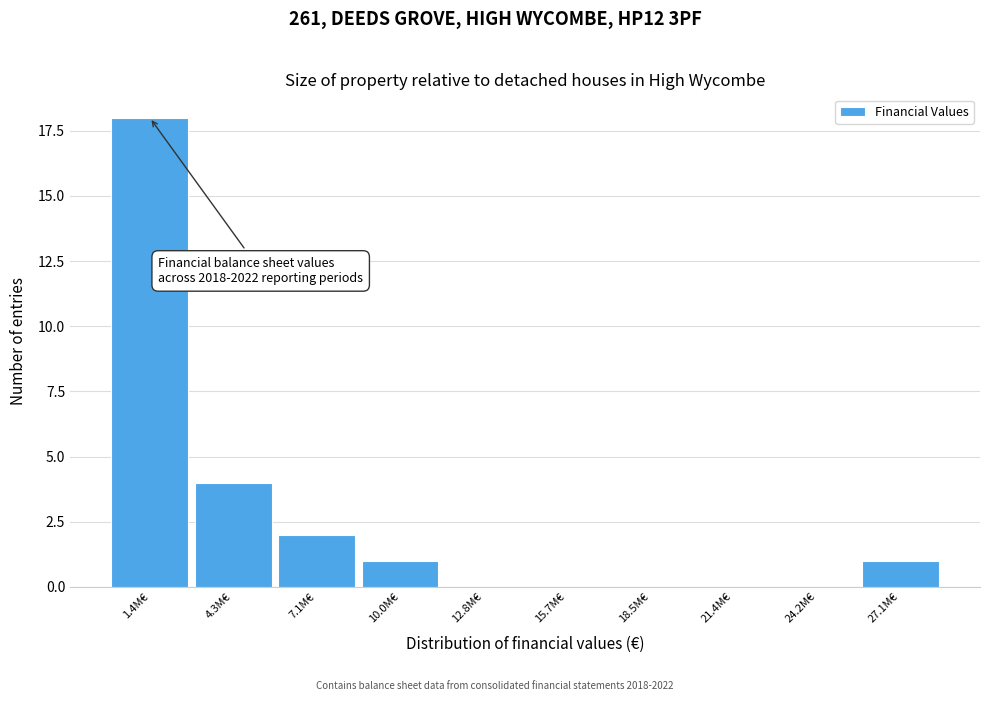

Reading left to right, what are all the values shown in this chart?

1.4M€=18	4.3M€=4	7.1M€=2	10.0M€=1	12.8M€=0	15.7M€=0	18.5M€=0	21.4M€=0	24.2M€=0	27.1M€=1